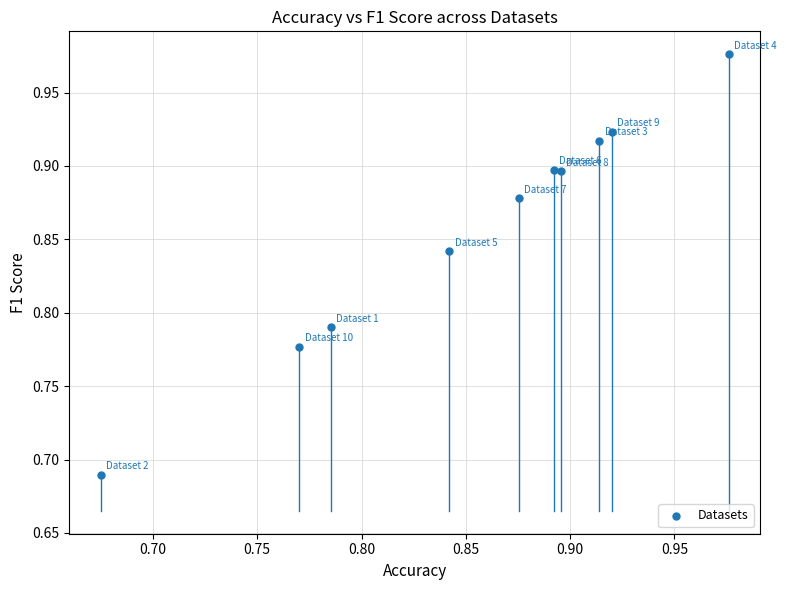

What is the range of Y values (max minus min)?

0.3